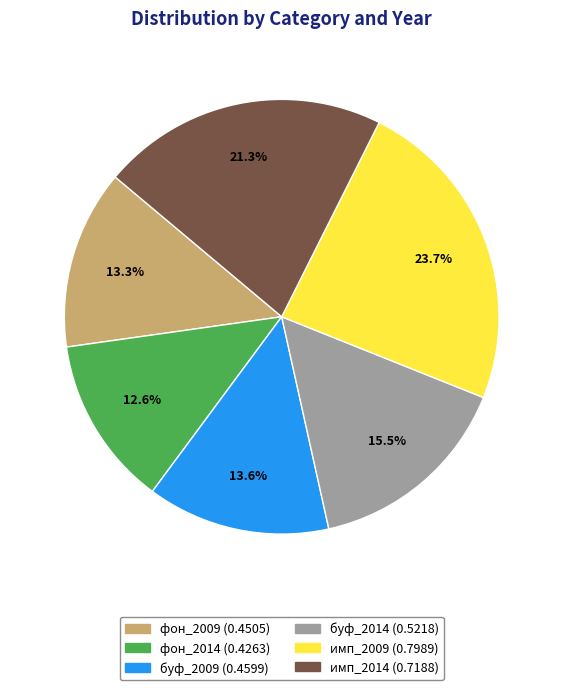

Does имп_2009 represent more than half of the total?

No